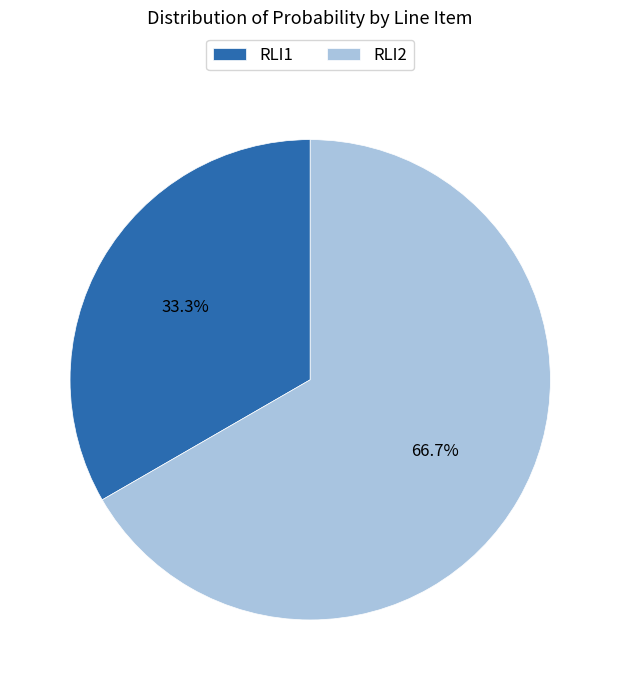

Is it true that RLI2 is 67% of the pie?

True